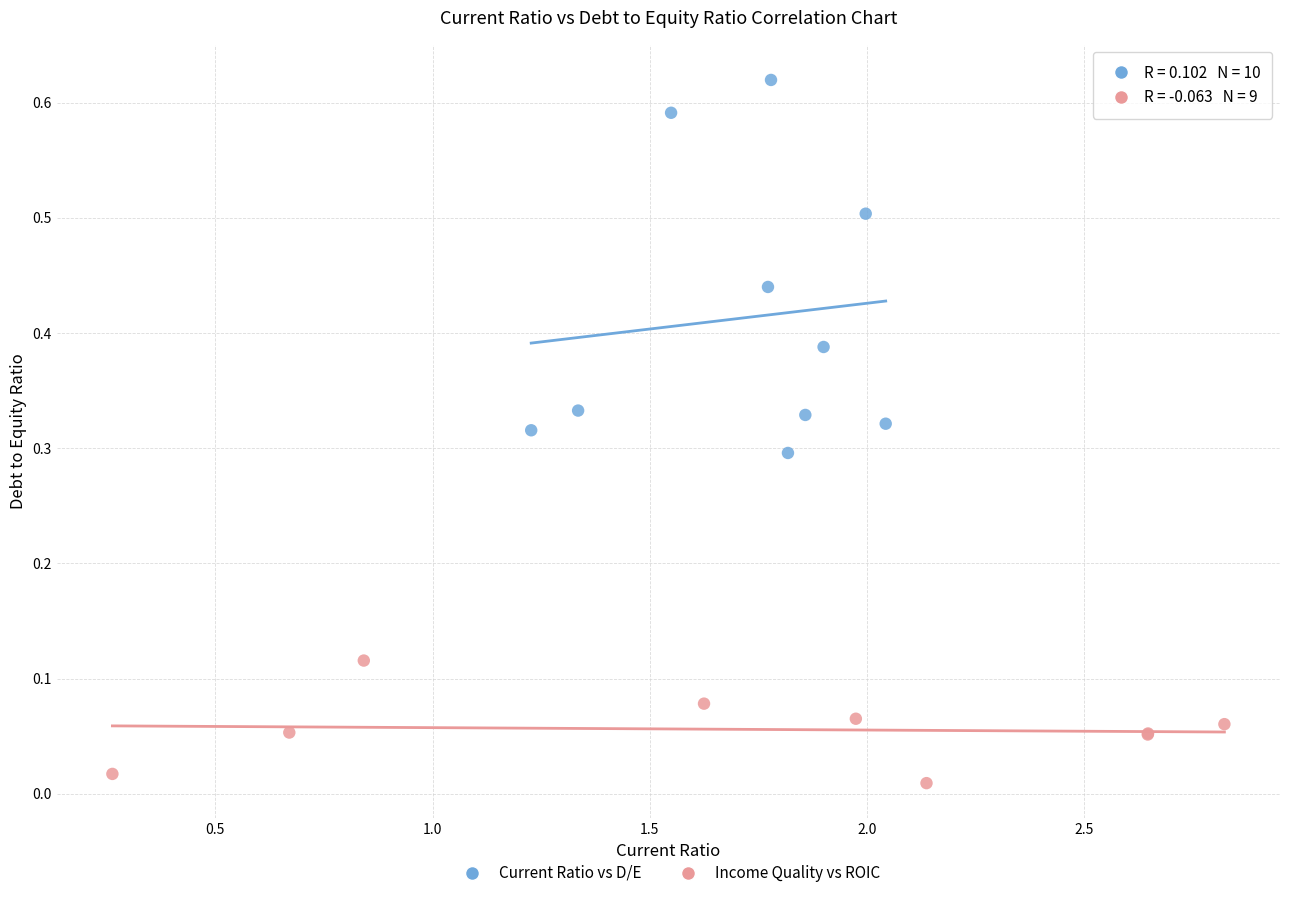

Which series has the largest Y range (max minus min)?

Current Ratio vs D/E